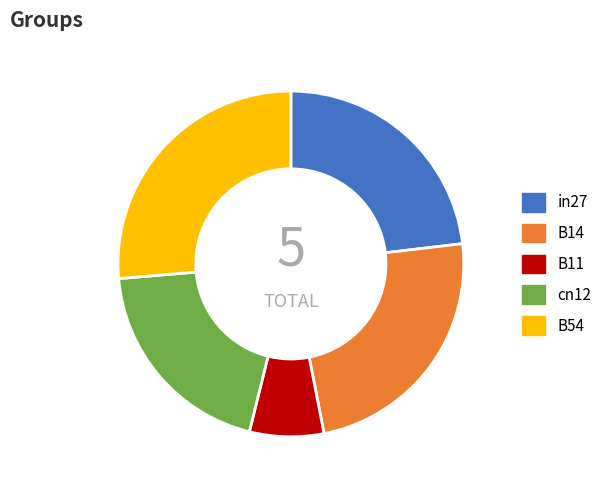

Between B54 and cn12, which is larger?

B54